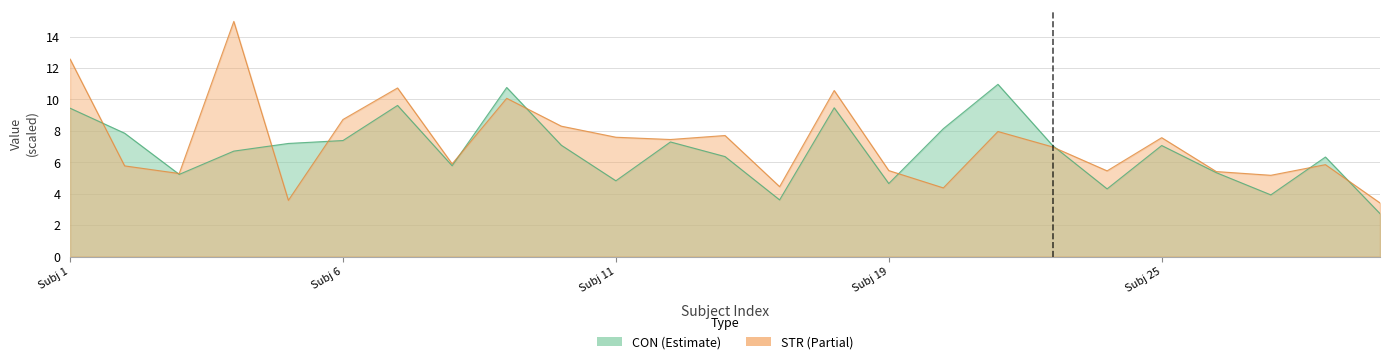

Between which two adjacent categories do CON and STR first intersect?

1 and 2